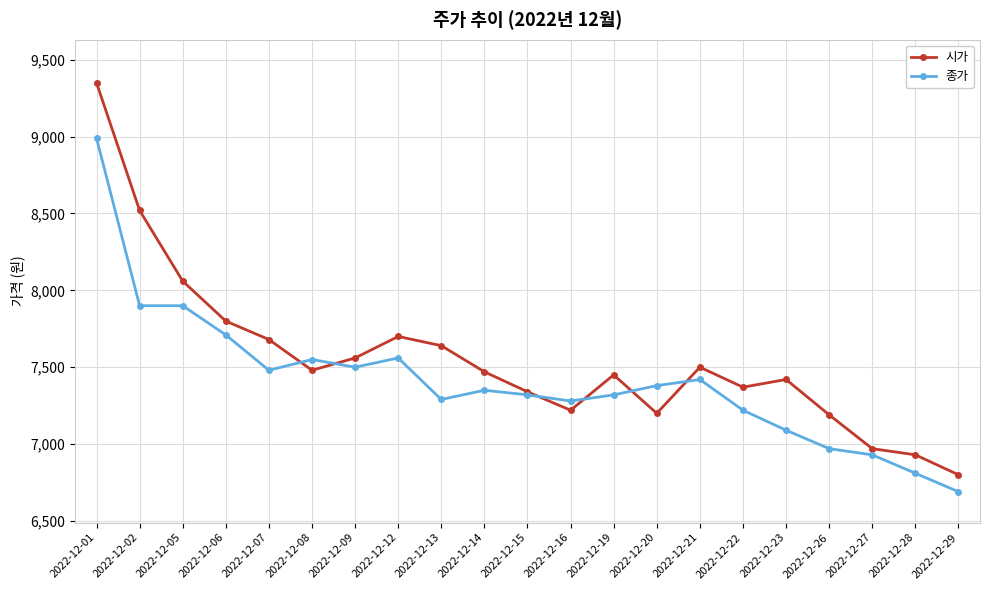

Rank the series at 2022-12-05 from lowest to highest value.

종가, 시가